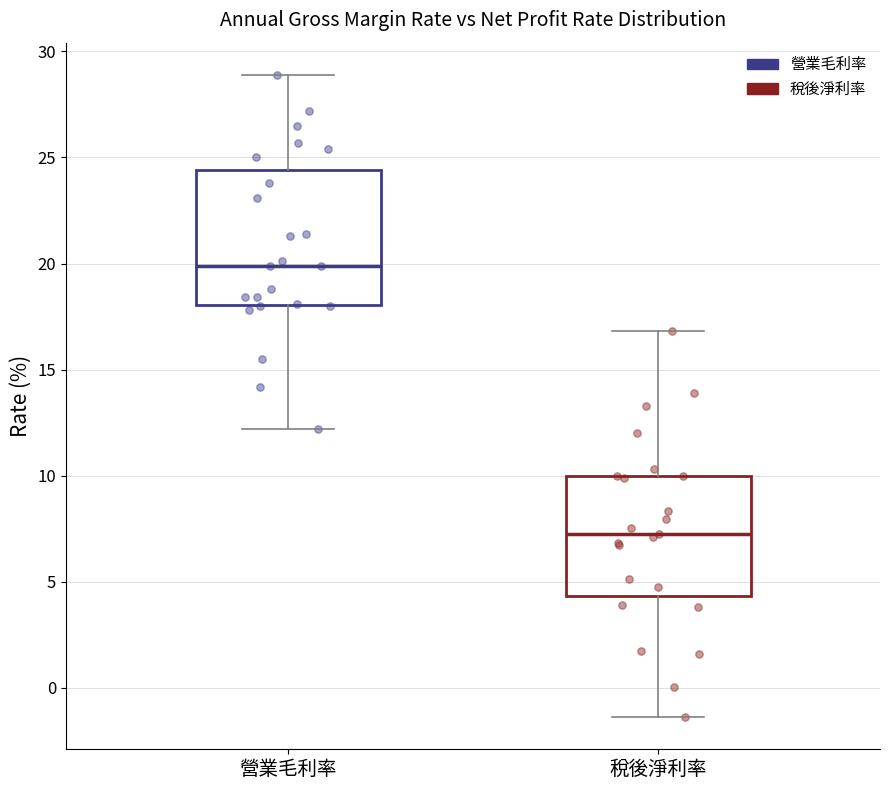

Which box's median line is the lowest?

稅後淨利率